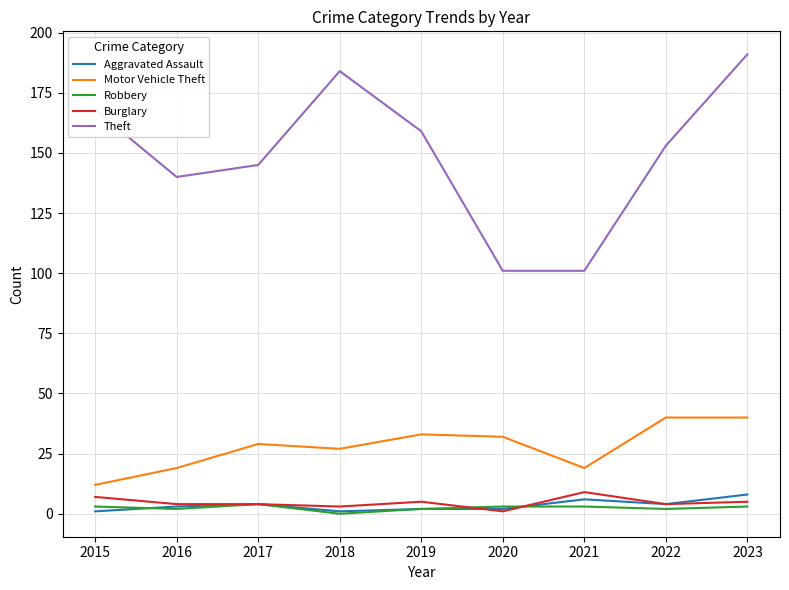

Reading left to right, extract all data points from this chart.

Aggravated Assault: 1	3	4	1	2	2	6	4	8
Motor Vehicle Theft: 12	19	29	27	33	32	19	40	40
Robbery: 3	2	4	0	2	3	3	2	3
Burglary: 7	4	4	3	5	1	9	4	5
Theft: 168	140	145	184	159	101	101	153	191